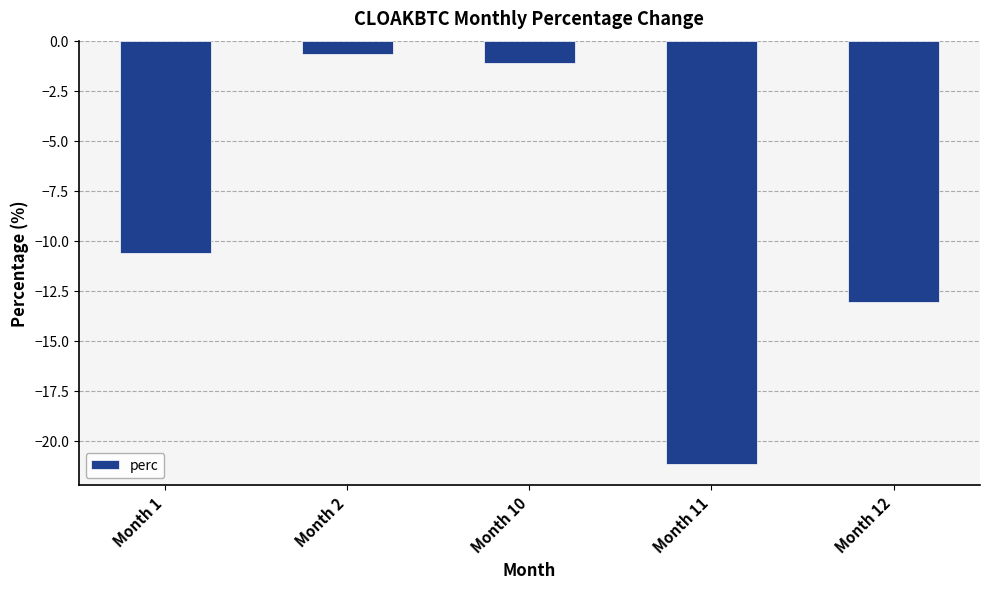

Reading right to left, transcribe all the data shown in this chart.

Month 12=-13.1	Month 11=-21.1	Month 10=-1.1	Month 2=-0.7	Month 1=-10.6